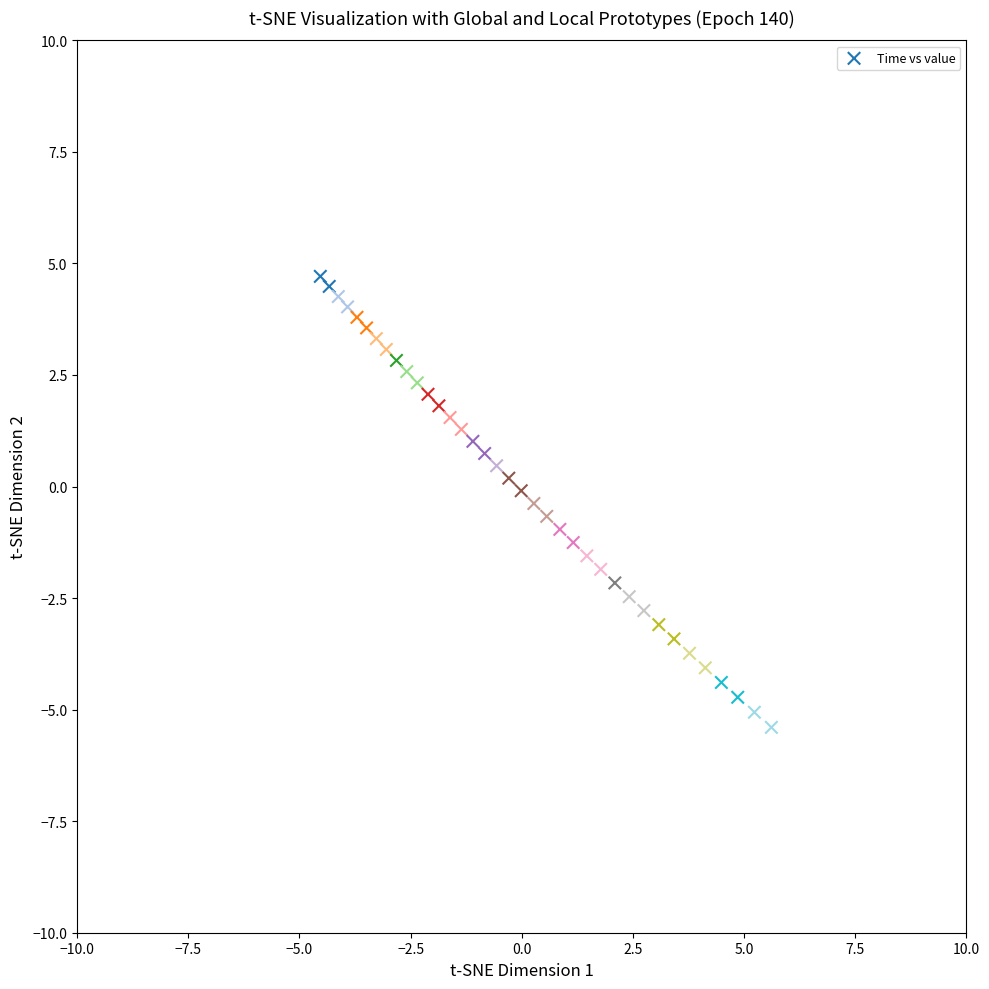

What is the range of X values (max minus min)?

10.1